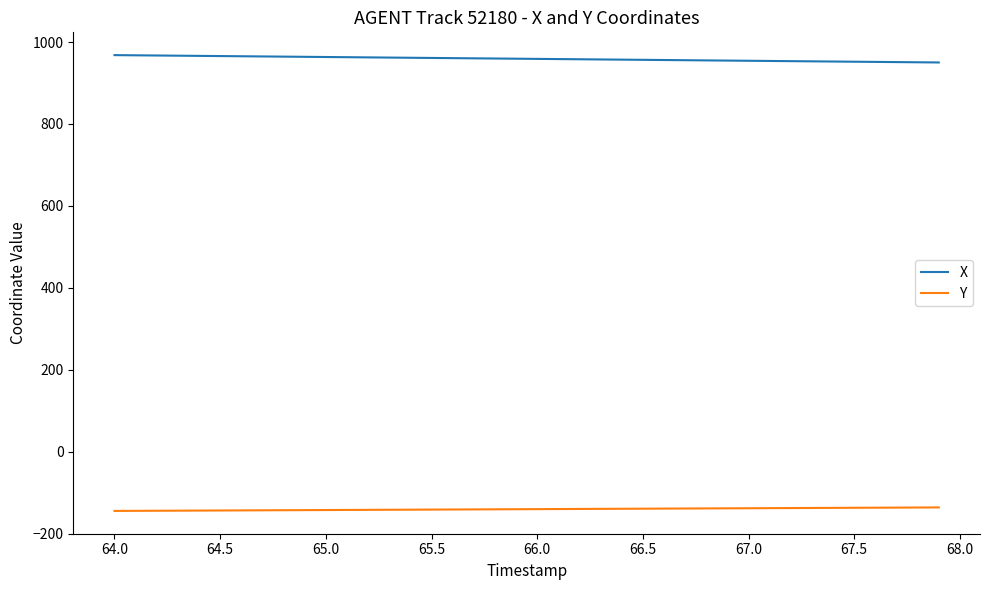

Is this an area chart (filled region under the line)?

No